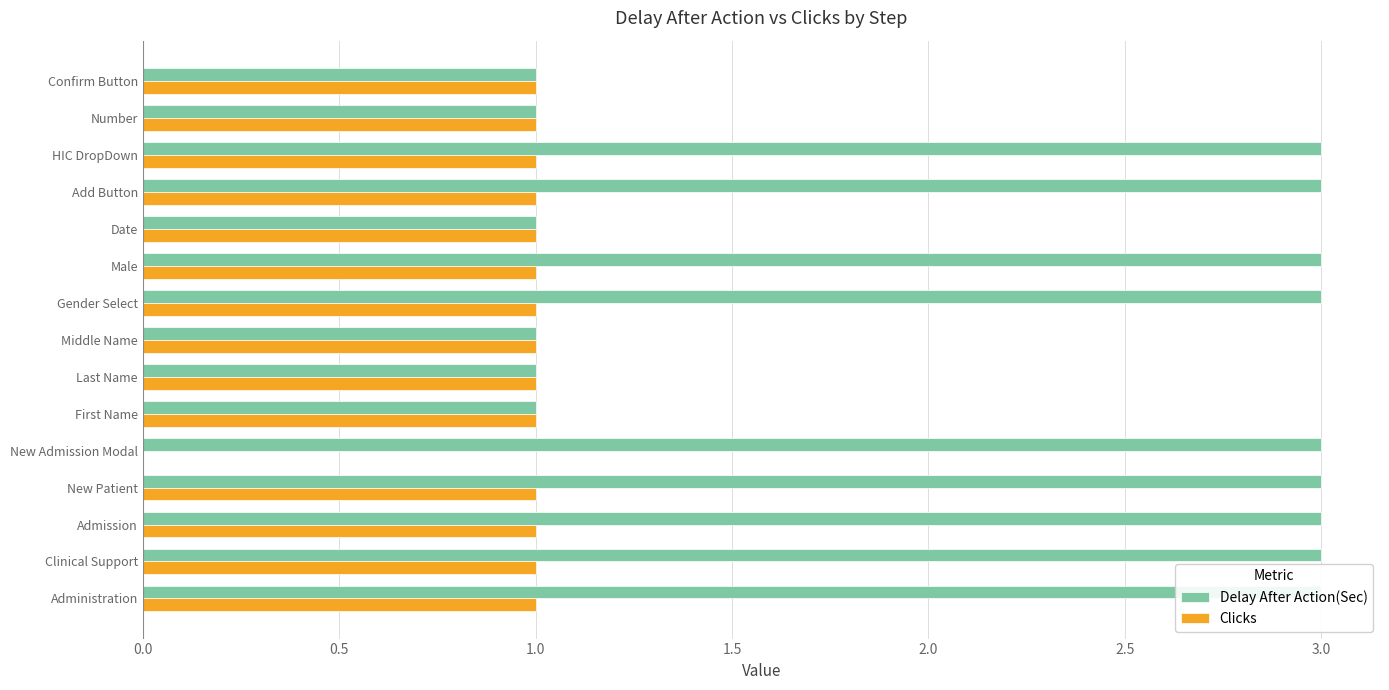

Rank the series by their average value, from highest to lowest.

Delay After Action(Sec), Clicks